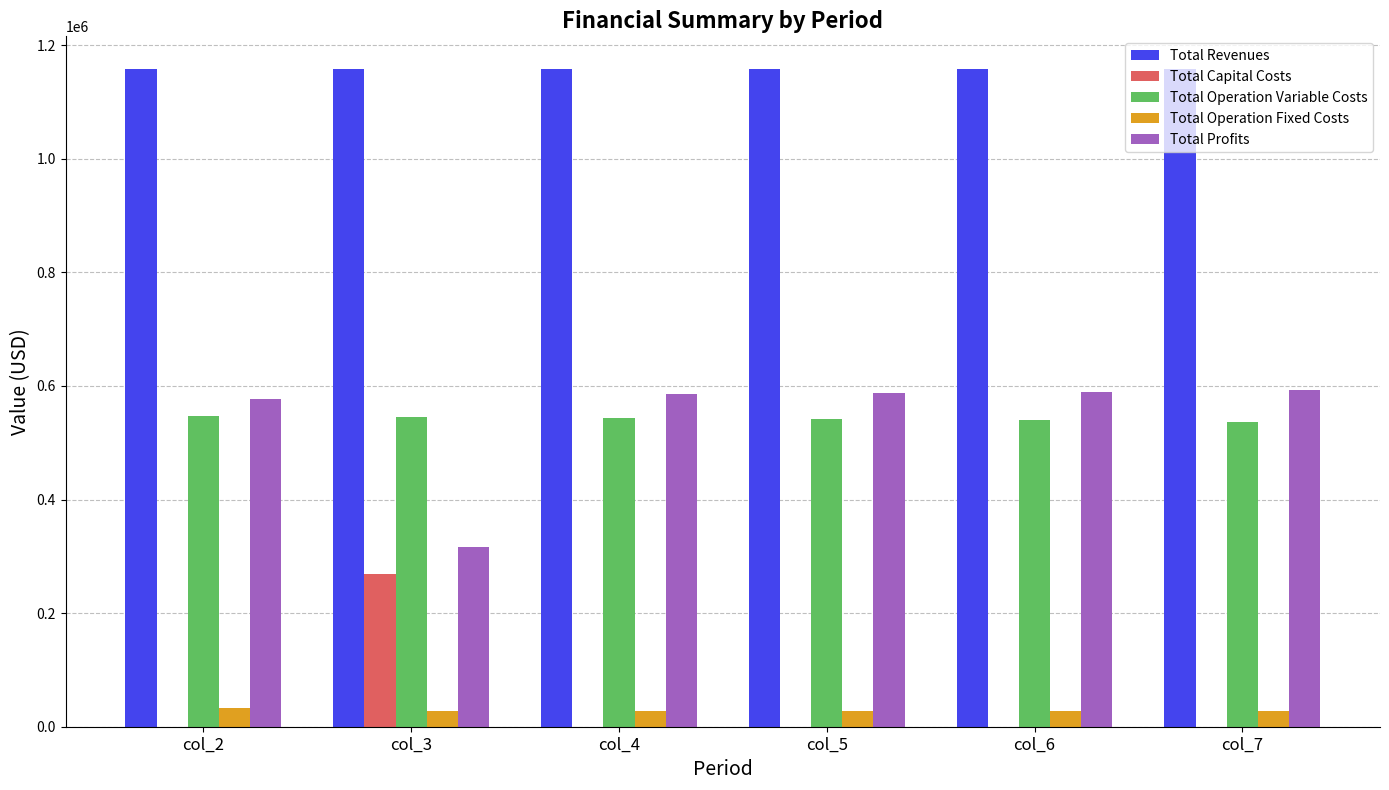

True or false: Total Operation Variable Costs has a value of 796506.6 at col_7.

False